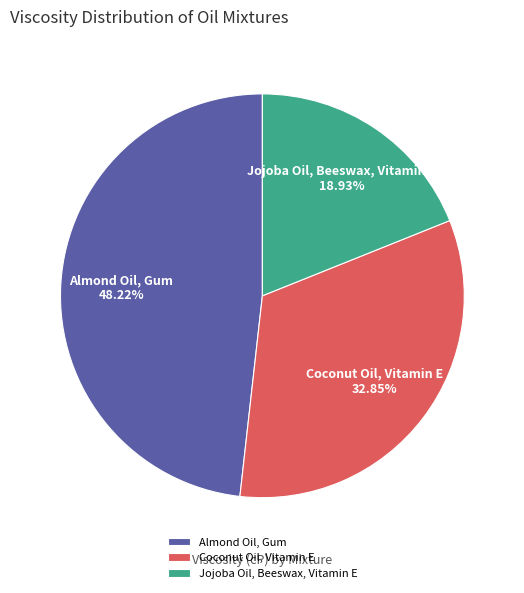

What is the ratio of the value at Coconut Oil, Vitamin E to the value at Jojoba Oil, Beeswax, Vitamin E?

1.7